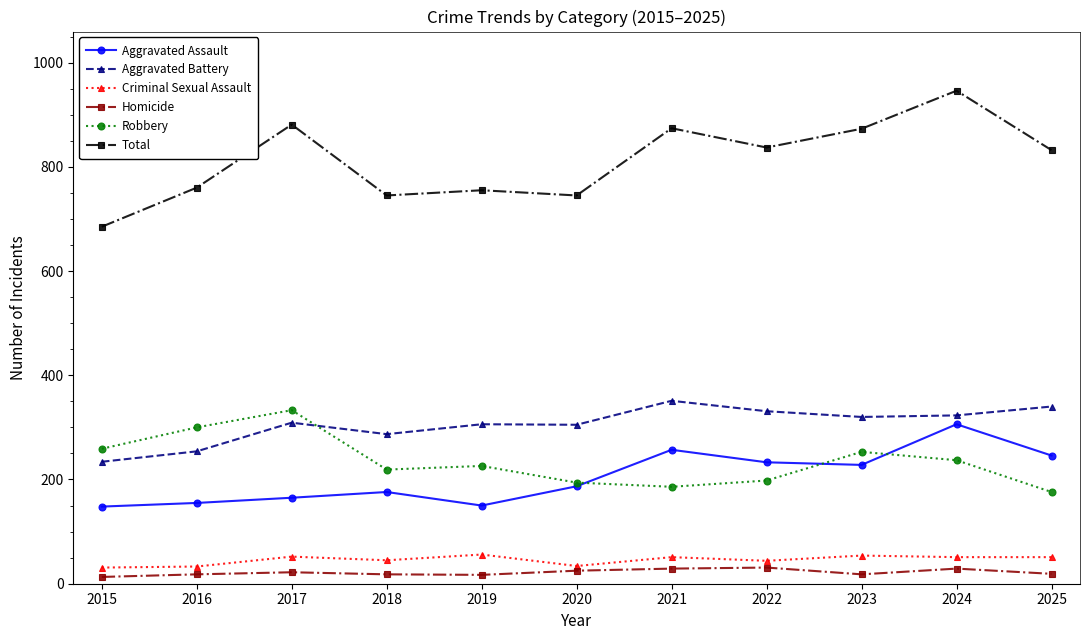

Is it true that Aggravated Battery equals 235 at 2025?

False